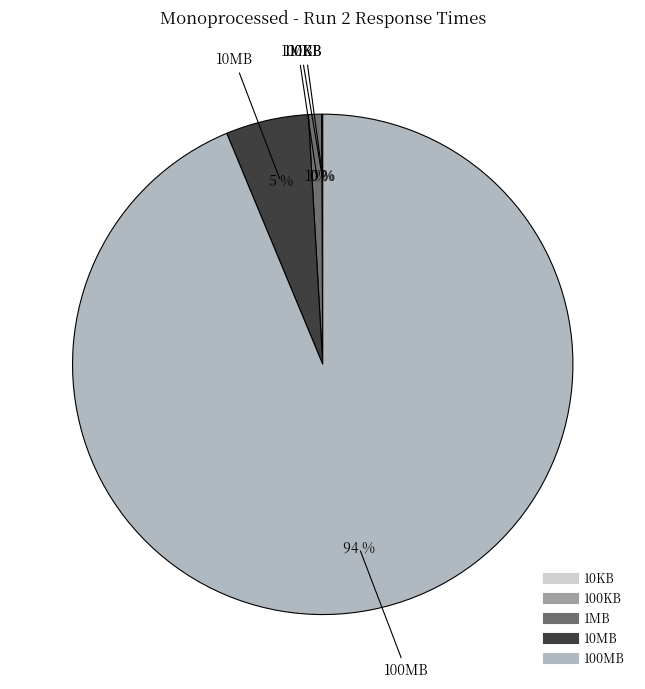

Does 100MB represent more than half of the total?

Yes